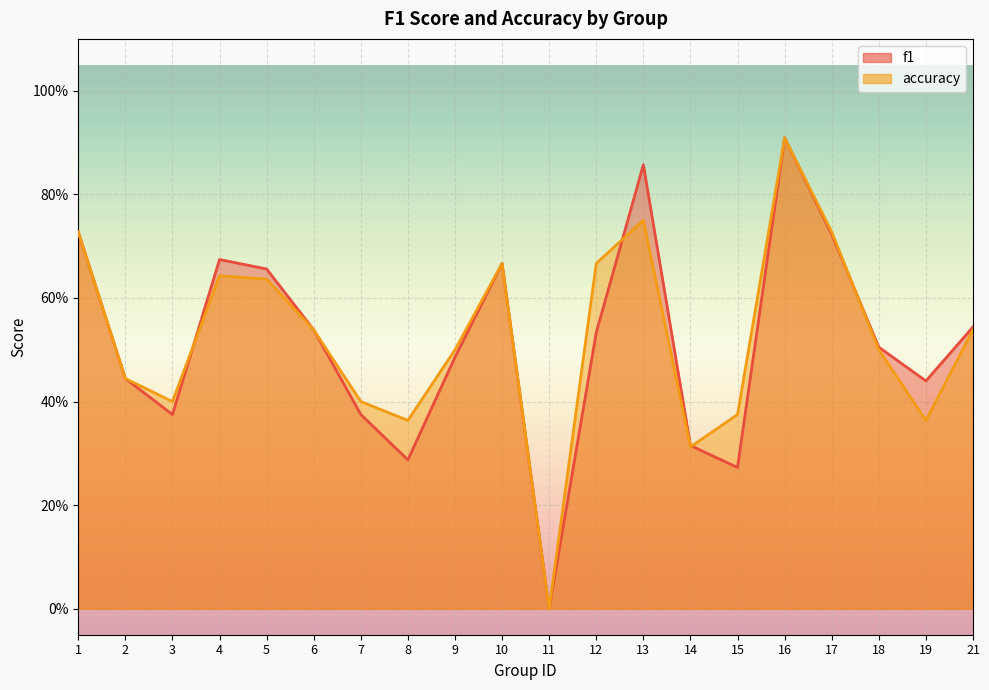

Count the accuracy values in the range 0 to 1.

20